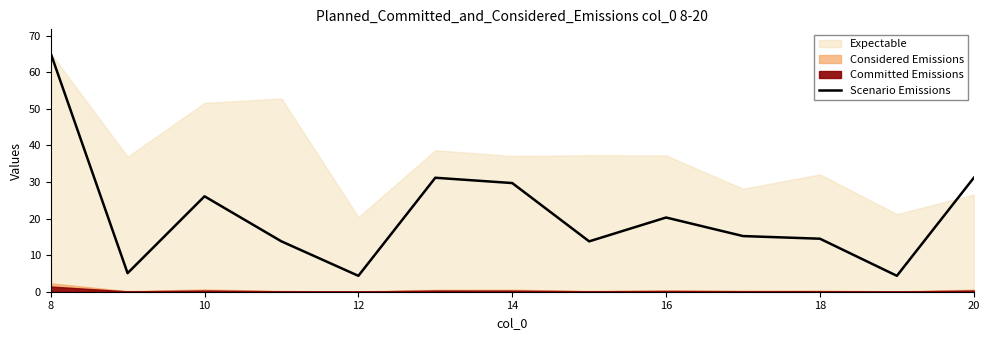

Reading left to right, what are all the values shown in this chart?

65.2	5.1	26.1	13.8	4.3	31.1	29.7	13.8	20.3	15.2	14.5	4.3	31.1